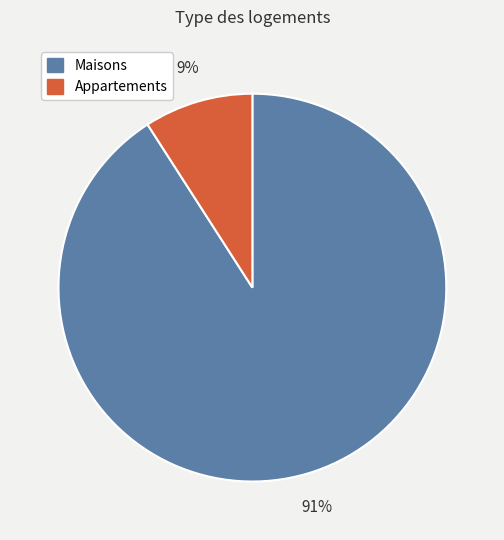

Which slice is the smallest?

Appartements